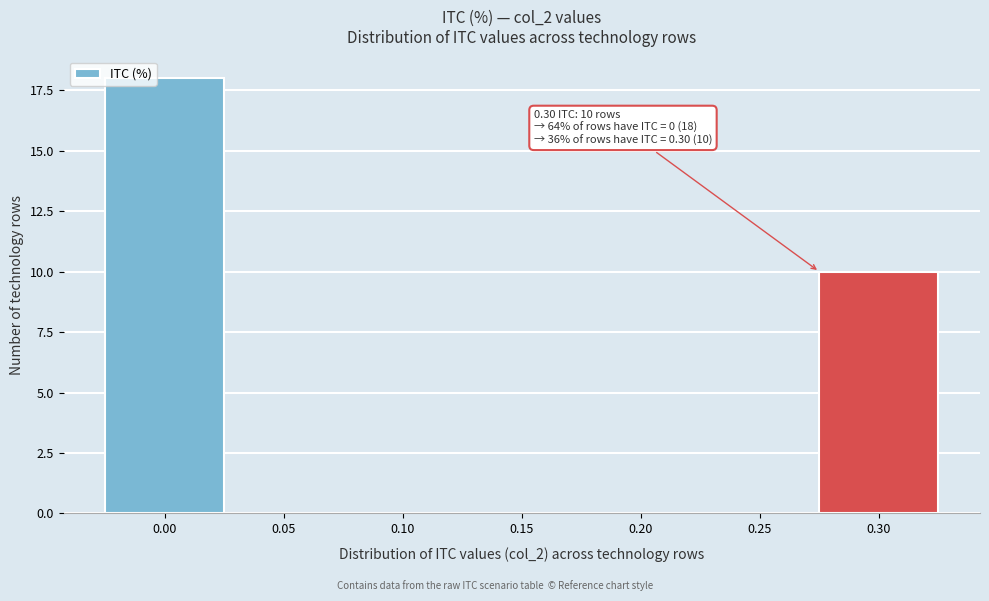

Reading left to right, transcribe all the data shown in this chart.

0.00=18	0.05=0	0.10=0	0.15=0	0.20=0	0.25=0	0.30=10